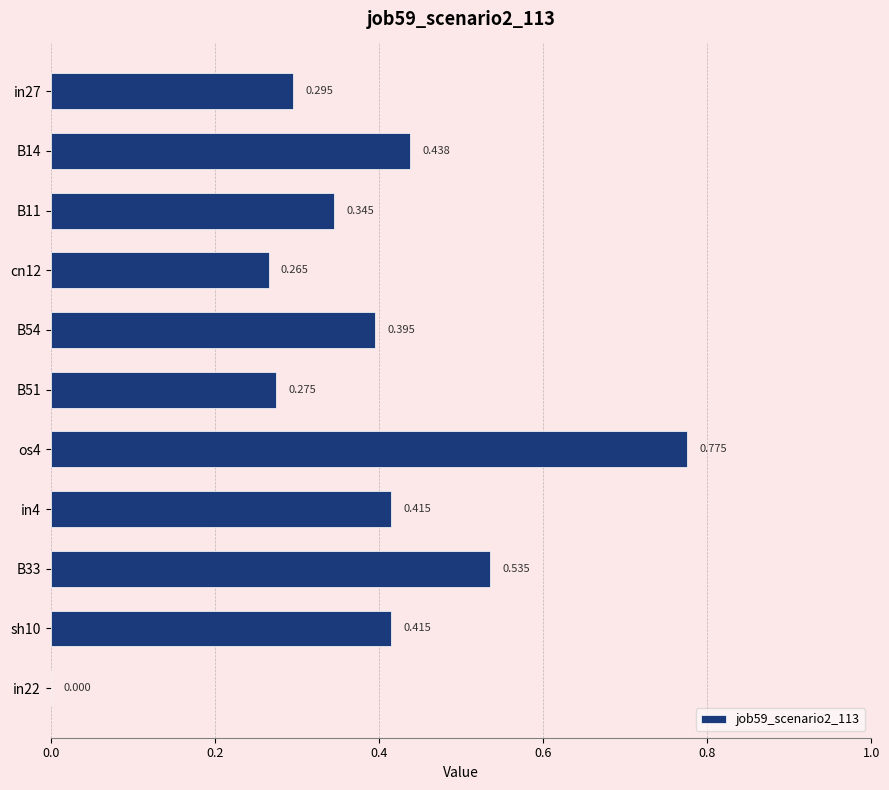

How many values exceed 0?

10